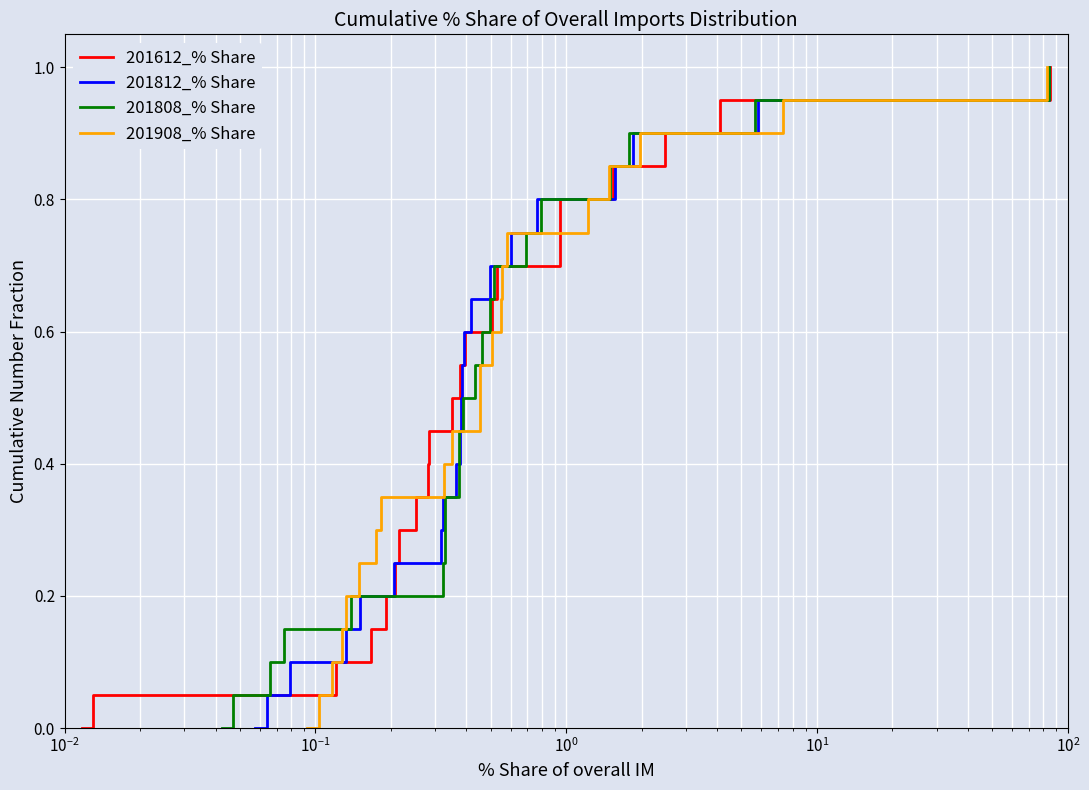

Reading left to right, what are all the values shown in this chart?

201612_% Share: 0.0	0.1	0.1	0.1	0.2	0.2	0.3	0.3	0.4	0.5	0.5	0.6	0.6	0.7	0.7	0.8	0.8	0.8	0.9	0.9	1.0
201812_% Share: 0.0	0.1	0.1	0.1	0.2	0.2	0.3	0.3	0.4	0.5	0.5	0.6	0.6	0.7	0.7	0.8	0.8	0.8	0.9	0.9	1.0
201808_% Share: 0.0	0.1	0.1	0.1	0.2	0.2	0.3	0.3	0.4	0.5	0.5	0.6	0.6	0.7	0.7	0.8	0.8	0.8	0.9	0.9	1.0
201908_% Share: 0.0	0.1	0.1	0.1	0.2	0.2	0.3	0.3	0.4	0.5	0.5	0.6	0.6	0.7	0.7	0.8	0.8	0.8	0.9	0.9	1.0